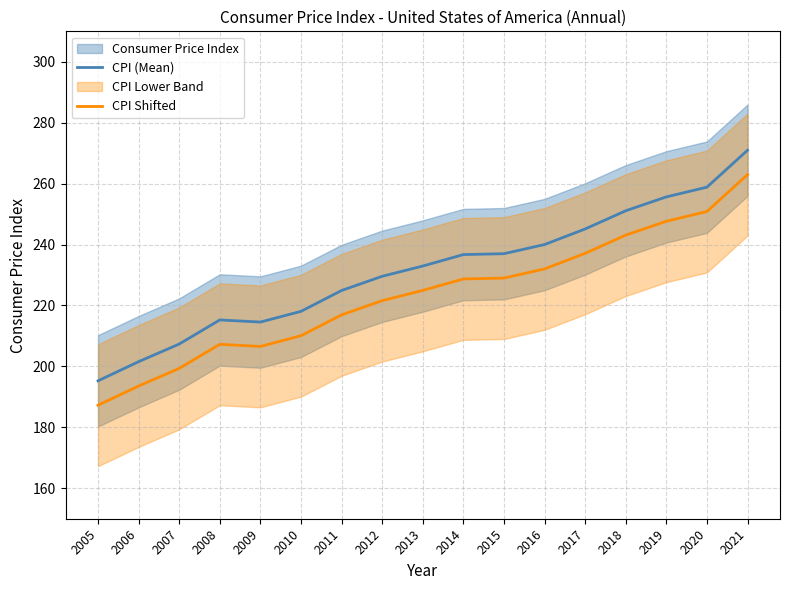

Which series has the largest total across all categories?

CPI (Mean)